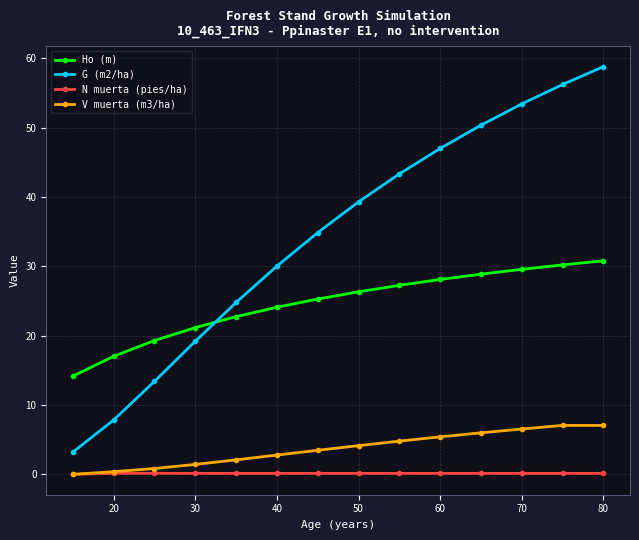

True or false: G (m2/ha) and V muerta (m3/ha) intersect in this chart.

False